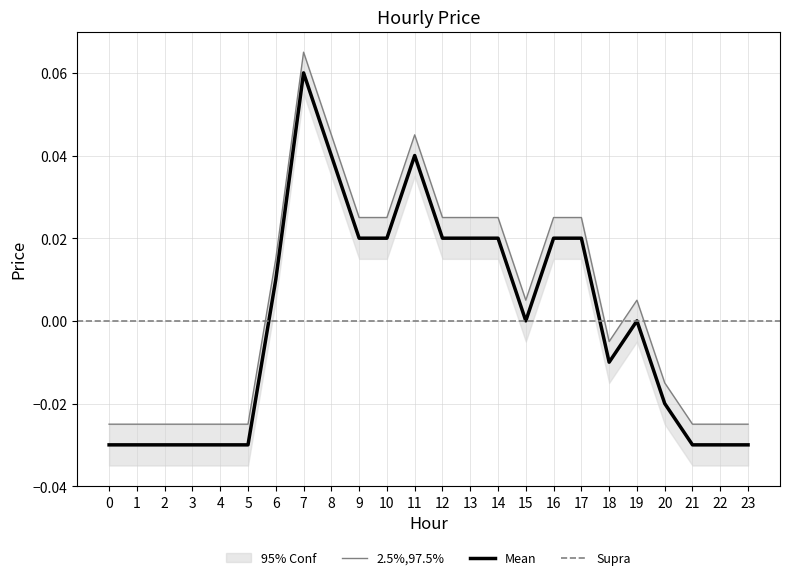

The value at 12 is 0.0. True or false?

True